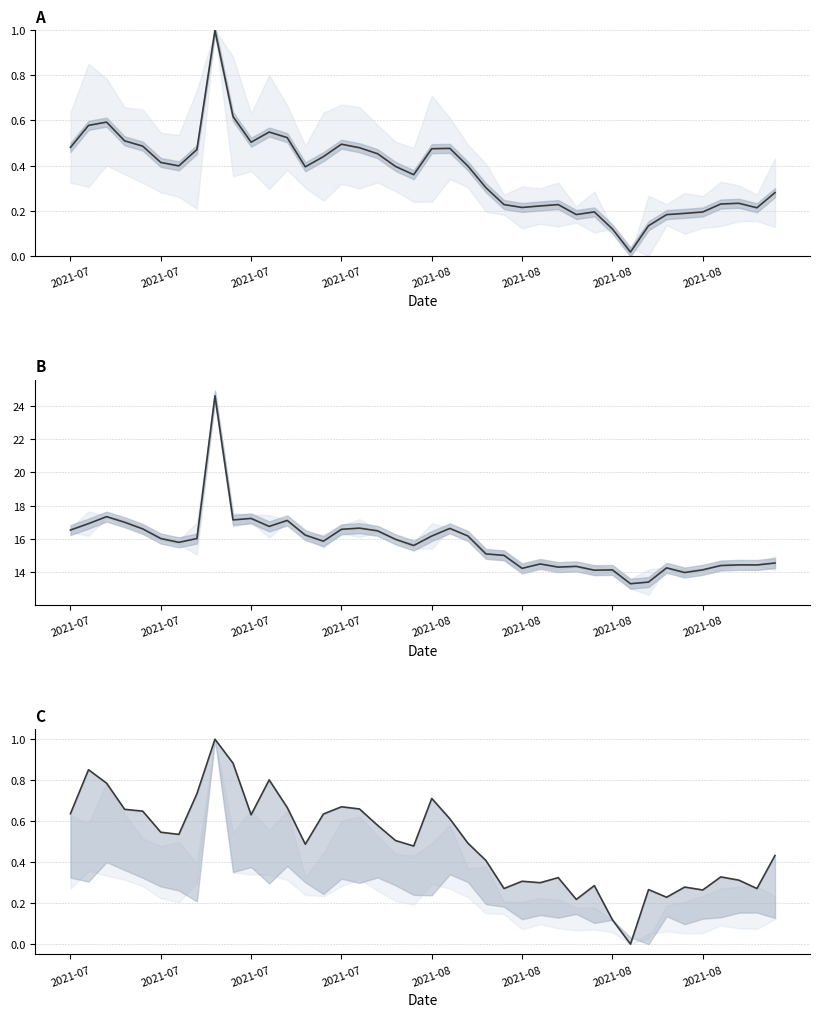

What is the difference between the close values at 18 and 26?

0.2